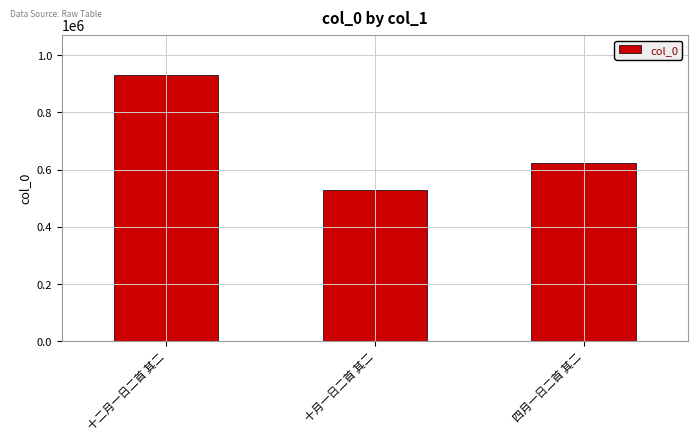

True or false: the data shows 622320 at 四月一日二首 其二.

True